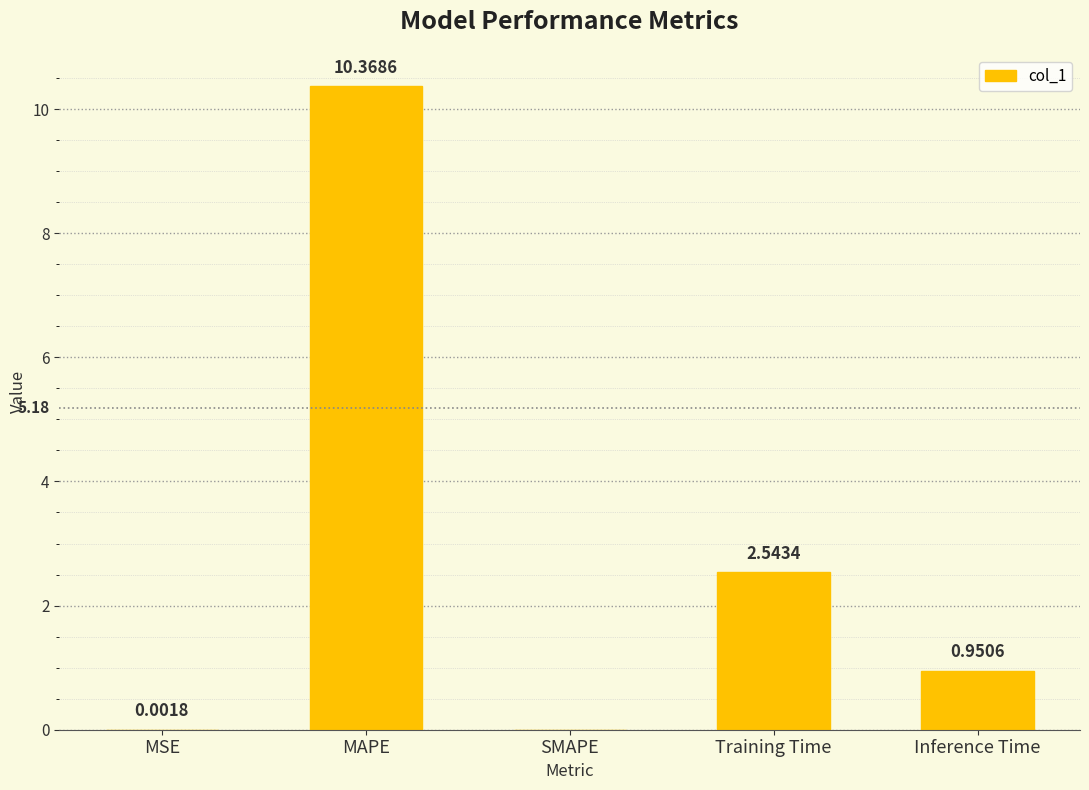

Are the bars horizontal?

No